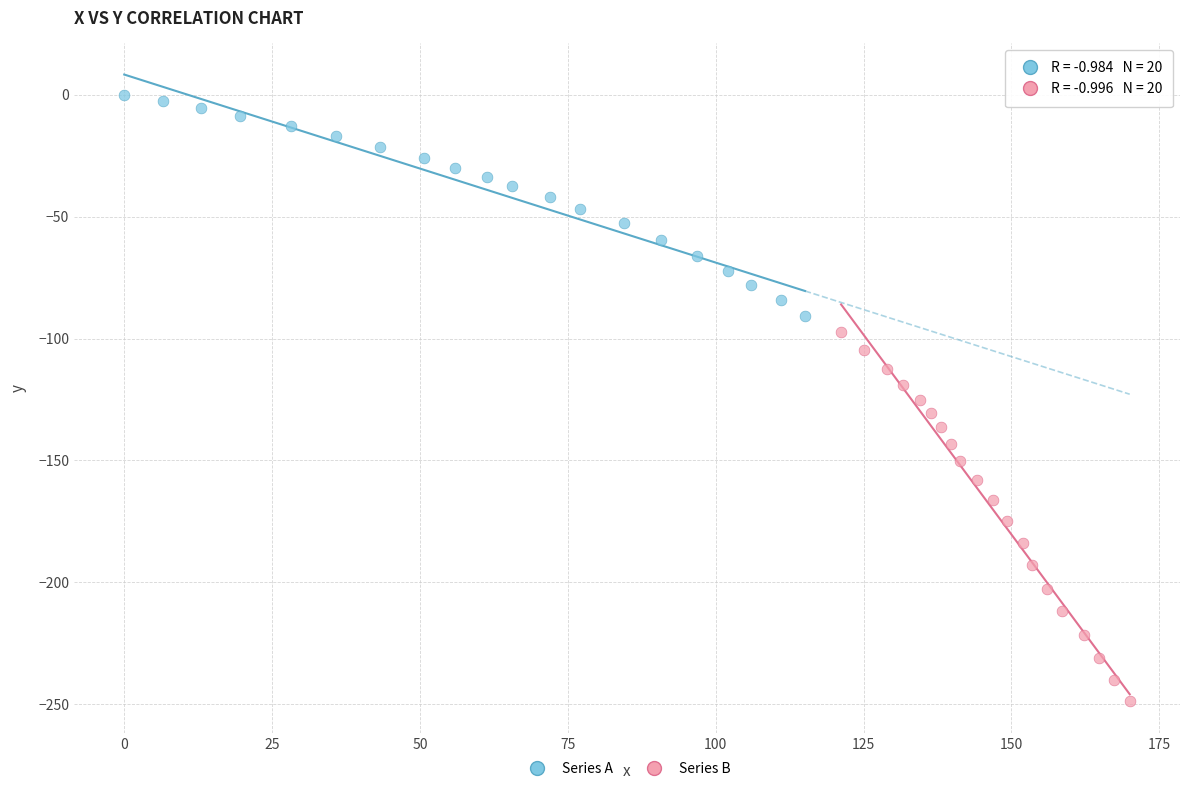

Which series contains the lowest Y value?

Series B